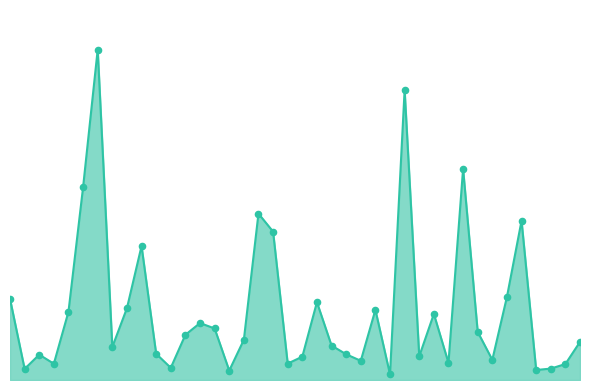

Is this an area chart (filled region under the line)?

Yes